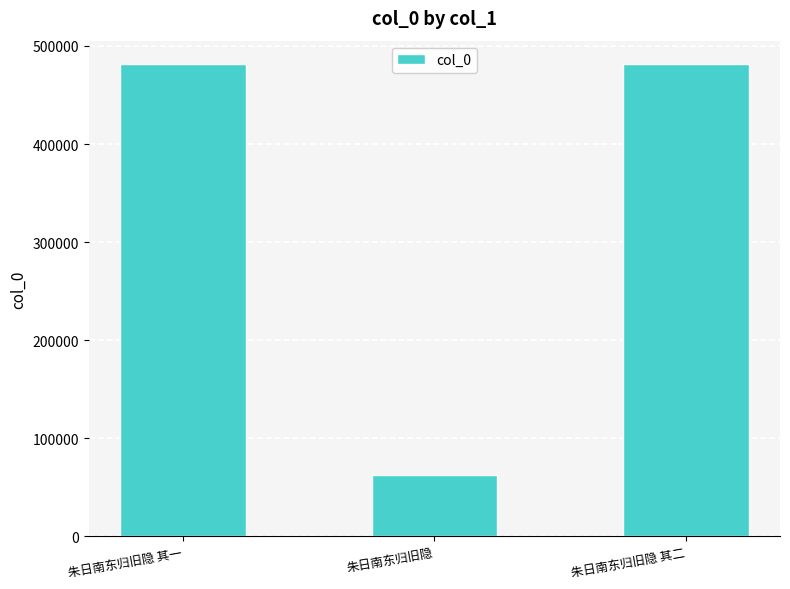

What is the smallest value displayed?

62921